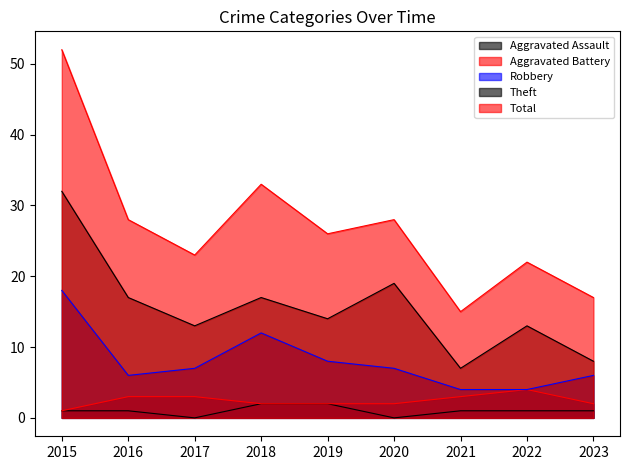

What is the sum of all Aggravated Assault values?

9